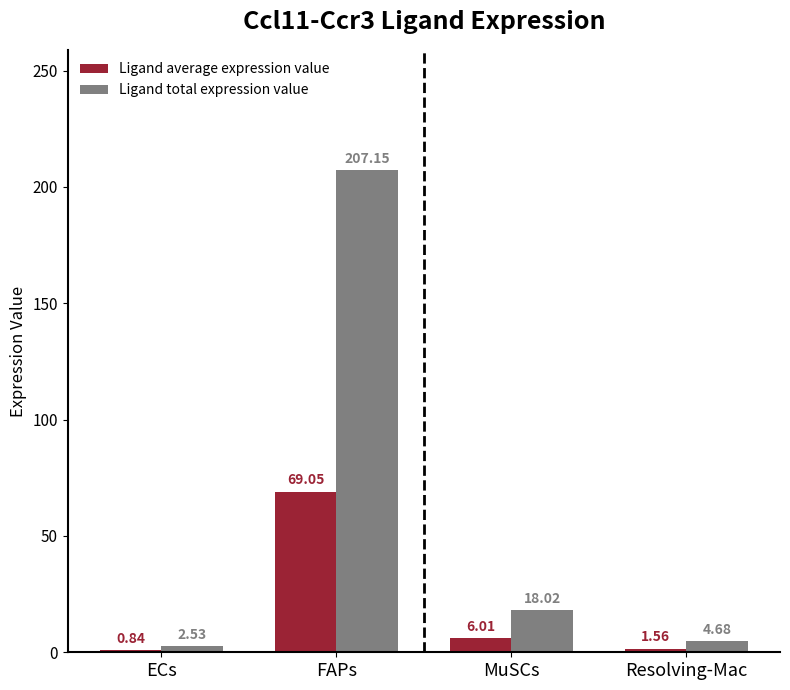

What is the label of the 4th bar from the right?

ECs